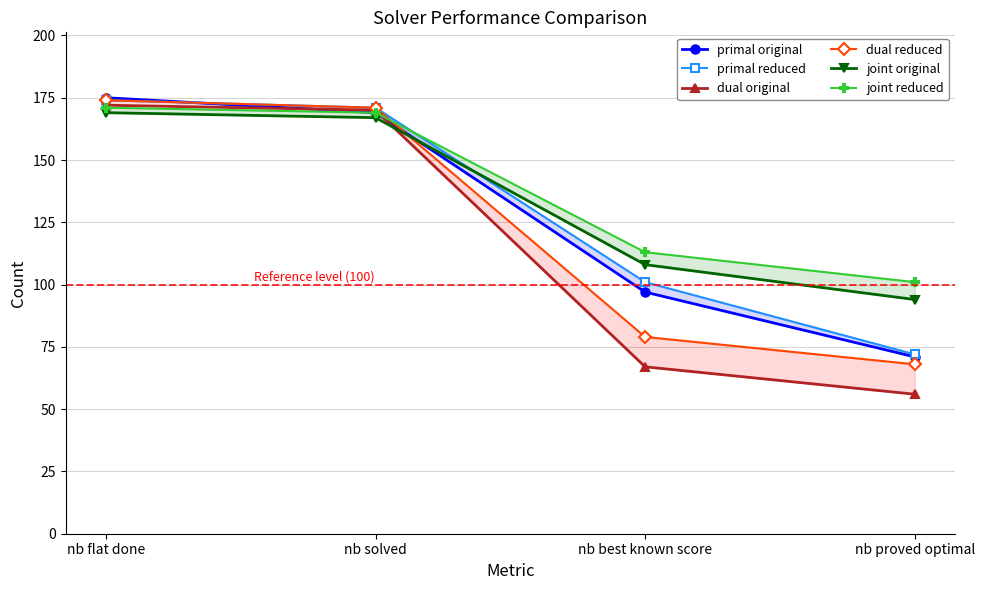

List the labels in order of joint reduced value, largest first.

nb flat done, nb solved, nb best known score, nb proved optimal